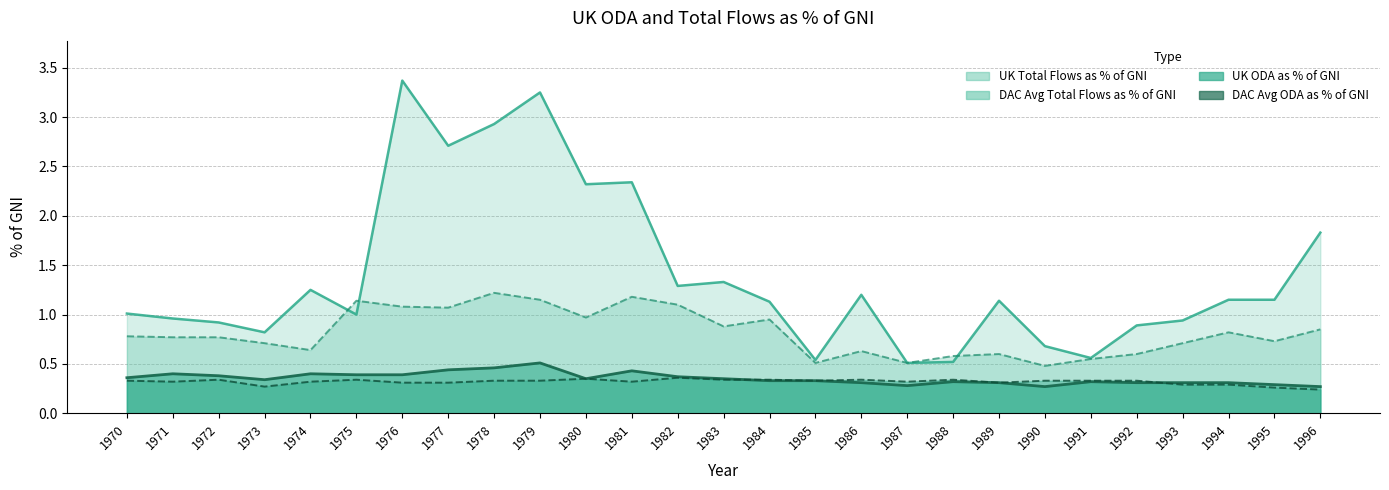

Reading left to right, transcribe all the data shown in this chart.

UK ODA as % of GNI: 0.4	0.4	0.4	0.3	0.4	0.4	0.4	0.4	0.5	0.5	0.3	0.4	0.4	0.3	0.3	0.3	0.3	0.3	0.3	0.3	0.3	0.3	0.3	0.3	0.3	0.3	0.3
DAC Avg ODA as % of GNI: 0.3	0.3	0.3	0.3	0.3	0.3	0.3	0.3	0.3	0.3	0.3	0.3	0.4	0.3	0.3	0.3	0.3	0.3	0.3	0.3	0.3	0.3	0.3	0.3	0.3	0.3	0.2
UK Total Flows as % of GNI: 1.0	1.0	0.9	0.8	1.2	1.0	3.4	2.7	2.9	3.2	2.3	2.3	1.3	1.3	1.1	0.5	1.2	0.5	0.5	1.1	0.7	0.6	0.9	0.9	1.1	1.1	1.8
DAC Avg Total Flows as % of GNI: 0.8	0.8	0.8	0.7	0.6	1.1	1.1	1.1	1.2	1.1	1.0	1.2	1.1	0.9	0.9	0.5	0.6	0.5	0.6	0.6	0.5	0.6	0.6	0.7	0.8	0.7	0.8